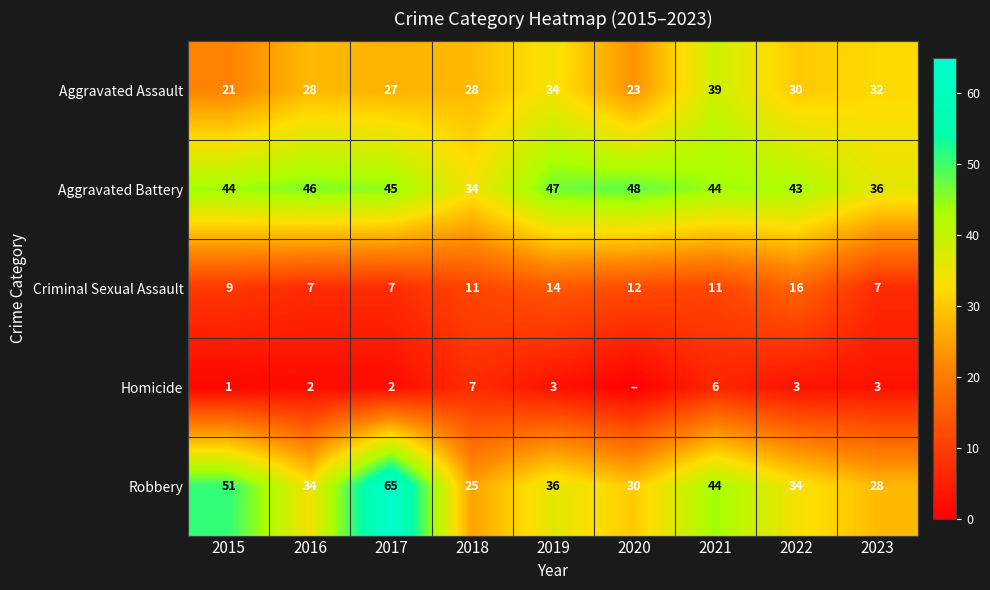

What is the sum of all Aggravated Battery values?

387